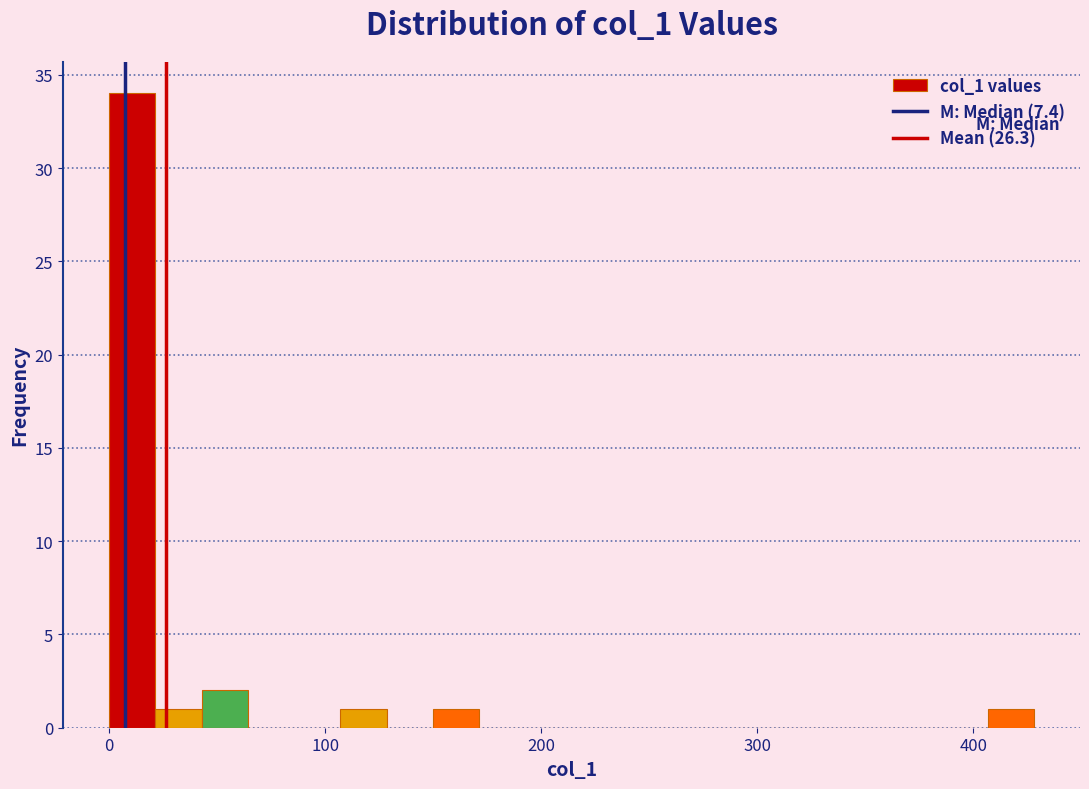

Around what value on the x-axis is the tallest bar? Give the approximate position of its centre, as read against the axis.

10